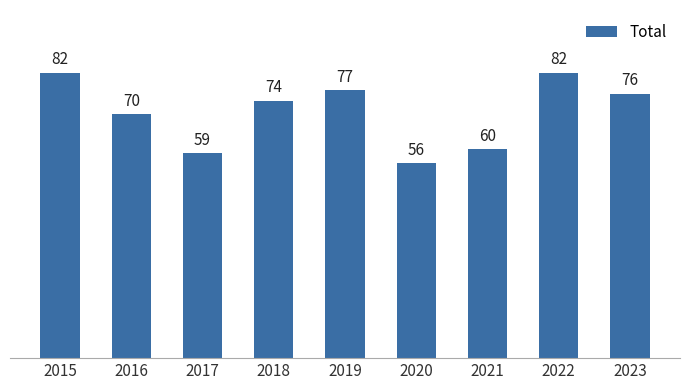

How many values are below 74?

4